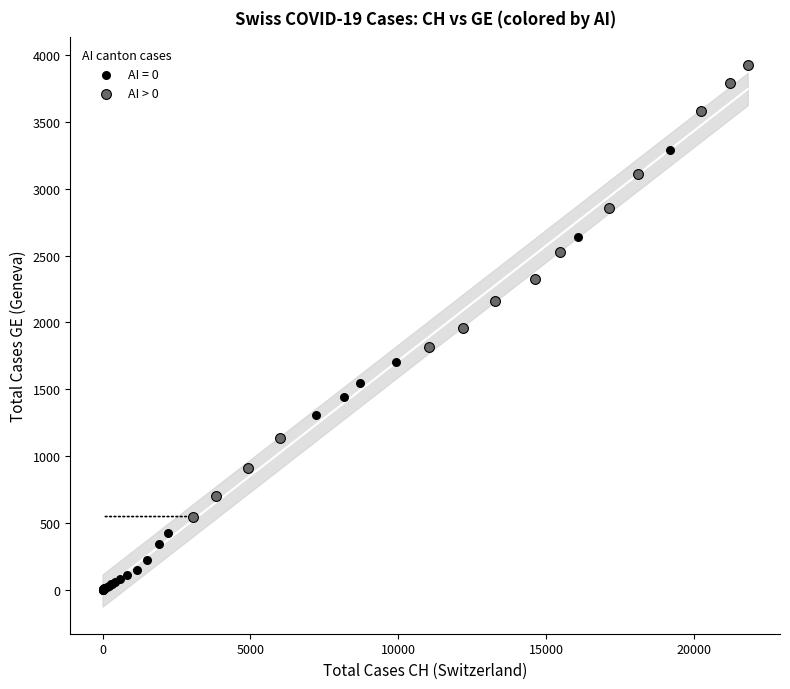

Which series contains the lowest Y value?

AI = 0